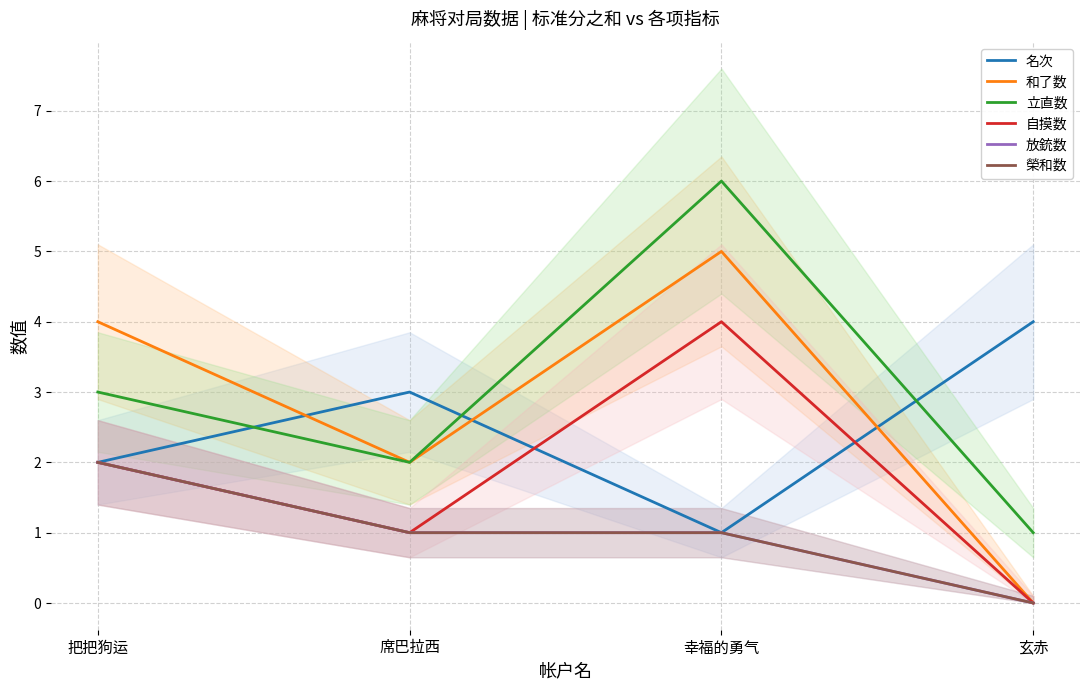

What is the approximate value of 名次 at 幸福的勇气?

1